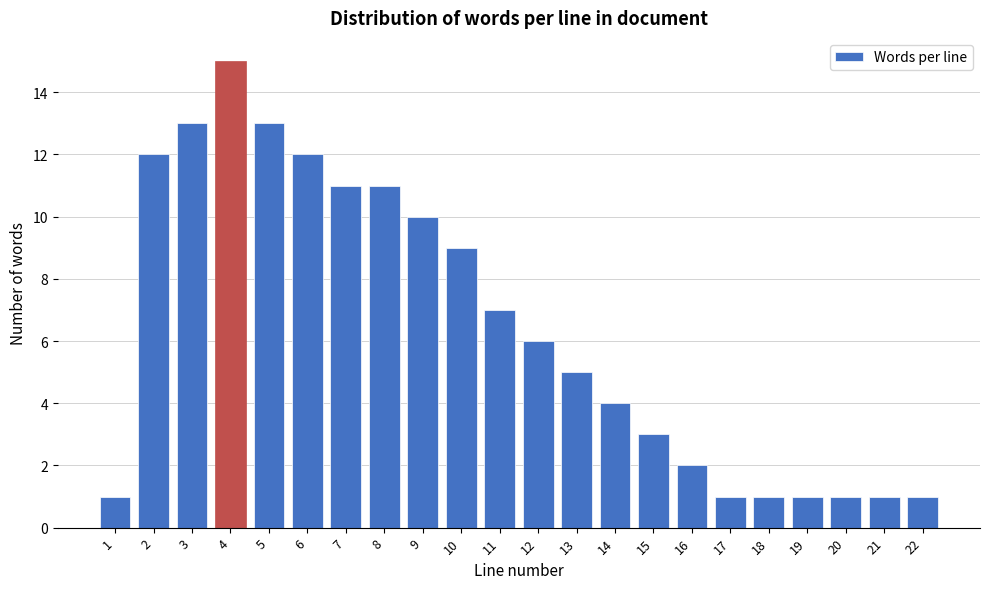

Reading right to left, what are all the values shown in this chart?

1	1	1	1	1	1	2	3	4	5	6	7	9	10	11	11	12	13	15	13	12	1